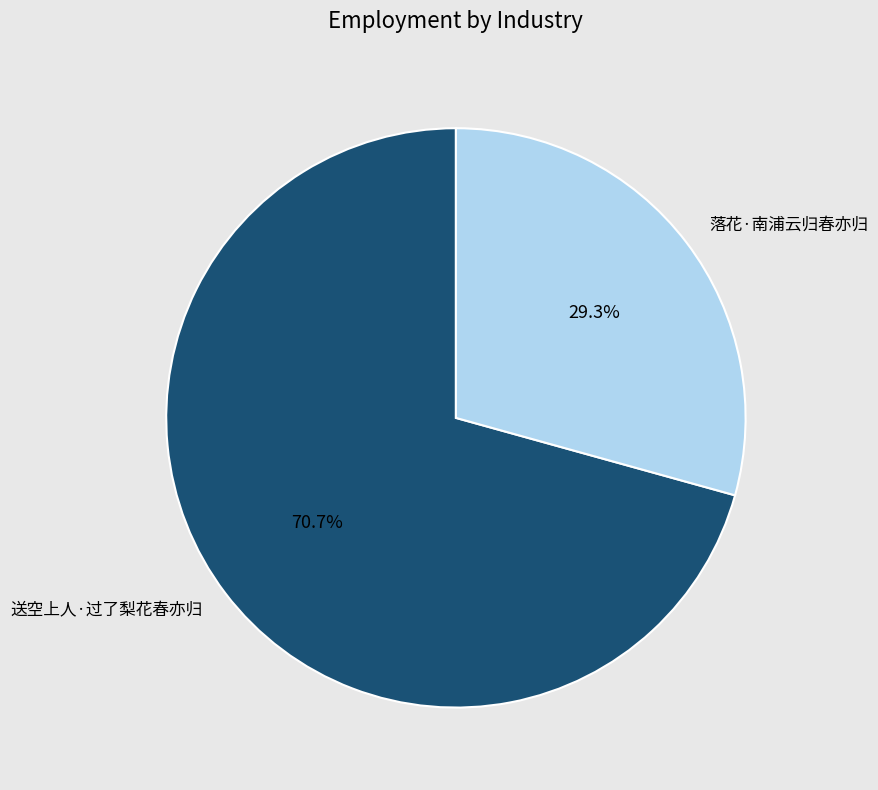

What is the ratio of the value at 落花·南浦云归春亦归 to the value at 送空上人·过了梨花春亦归?

0.4